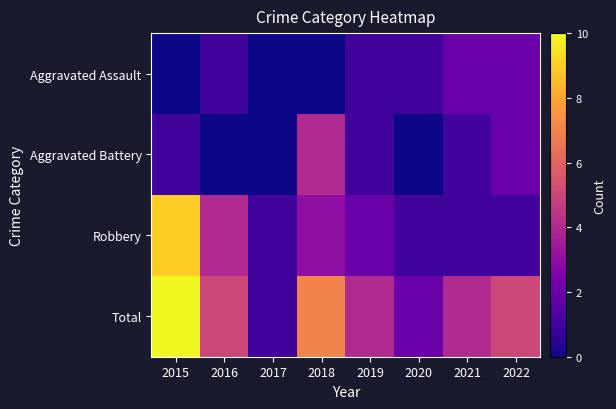

Reading left to right, extract all data points from this chart.

Aggravated Assault: 2015=0	2016=1	2017=0	2018=0	2019=1	2020=1	2021=2	2022=2
Aggravated Battery: 2015=1	2016=0	2017=0	2018=4	2019=1	2020=0	2021=1	2022=2
Robbery: 2015=9	2016=4	2017=1	2018=3	2019=2	2020=1	2021=1	2022=1
Total: 2015=10	2016=5	2017=1	2018=7	2019=4	2020=2	2021=4	2022=5